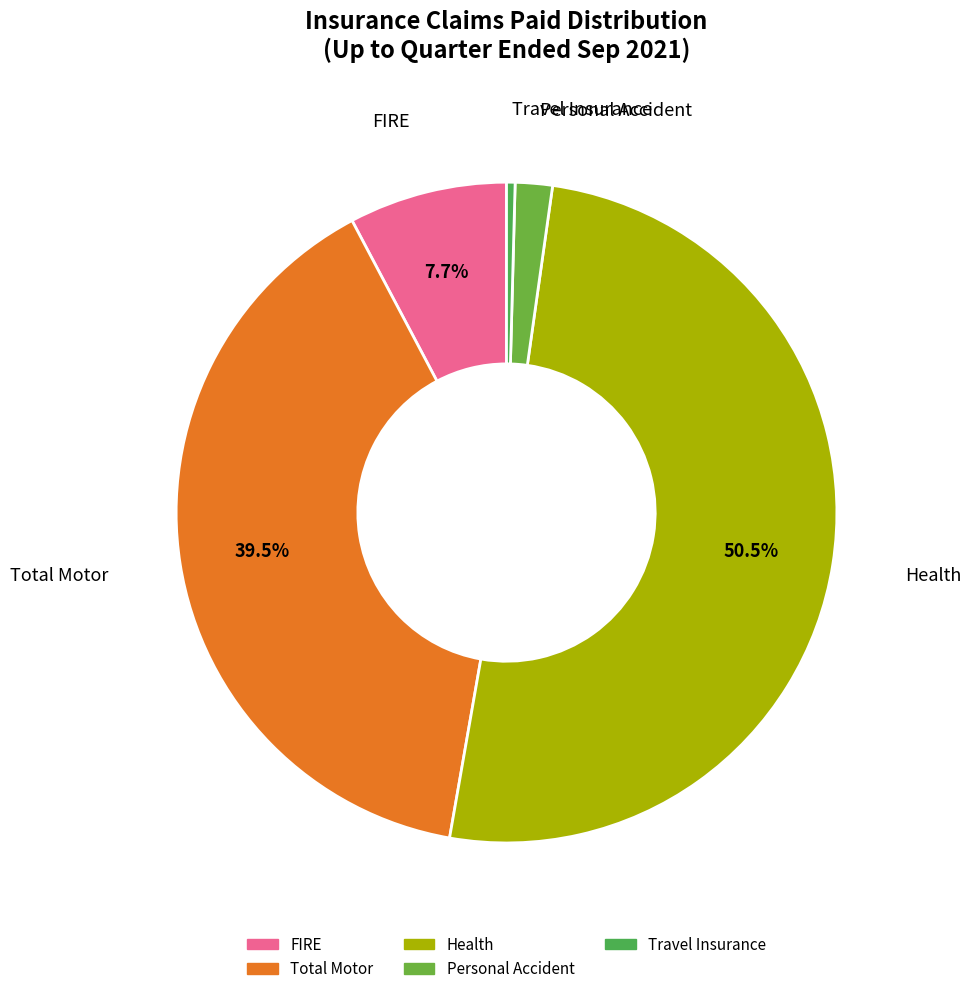

How many segments does this pie chart have?

5